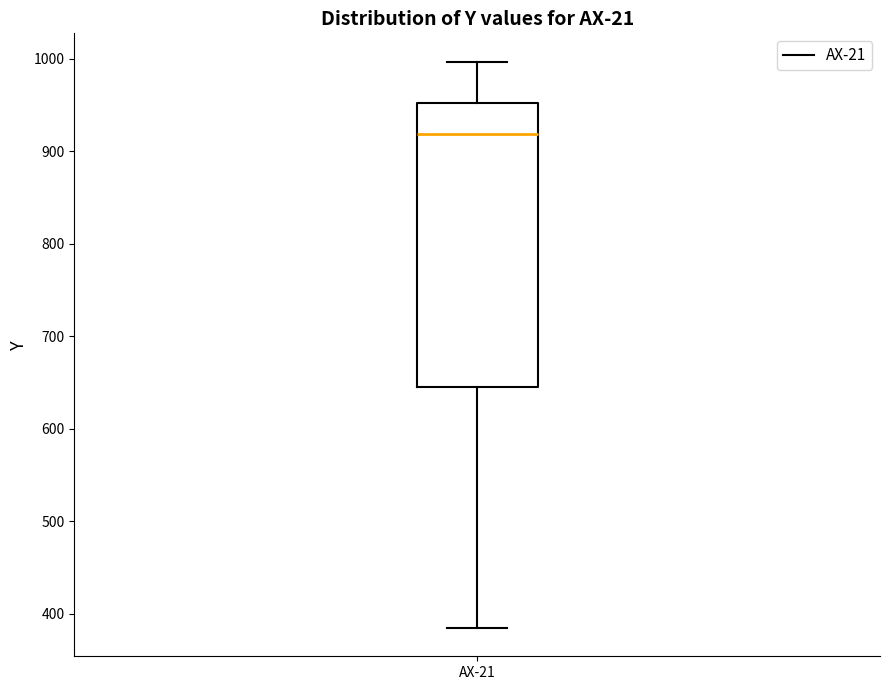

Transcribe this box plot: give where the median line is, the range the box spans, and where the two whiskers end, as read against the y-axis. The values are not printed on the chart, so give them approximately, as read against the axis.

median 920, box 640 to 950, whiskers 380 to 1000